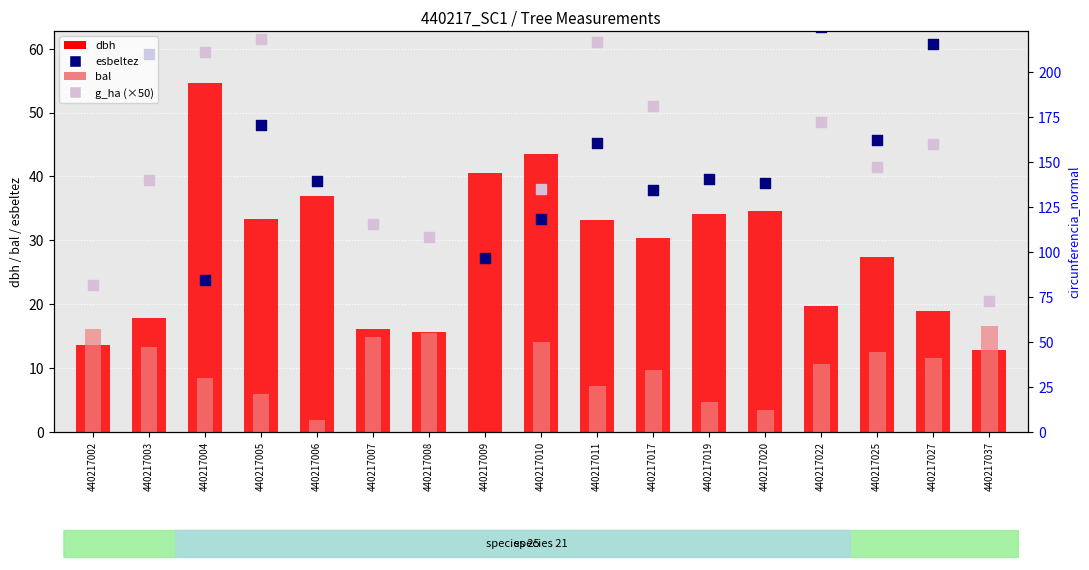

Is the value of bal at 440217008 greater than the value of circunferencia_normal at 440217022?

No